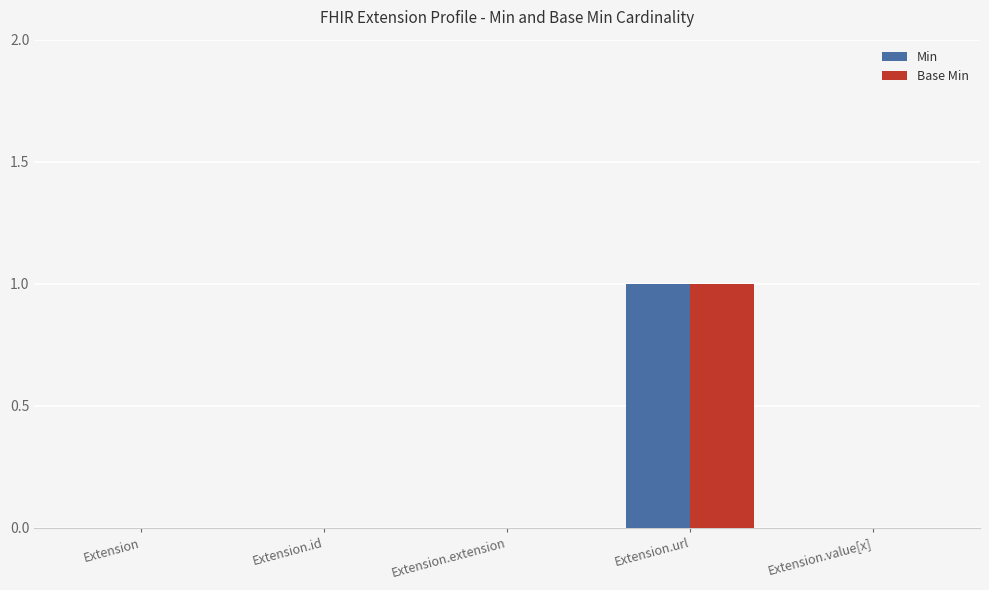

At which category is the sum across all series the highest?

Extension.url